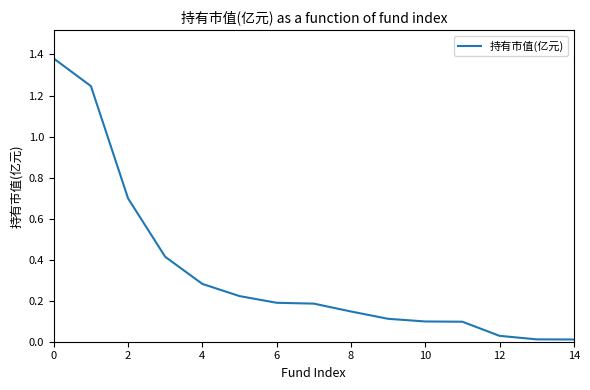

What is the sum of all values?

5.1